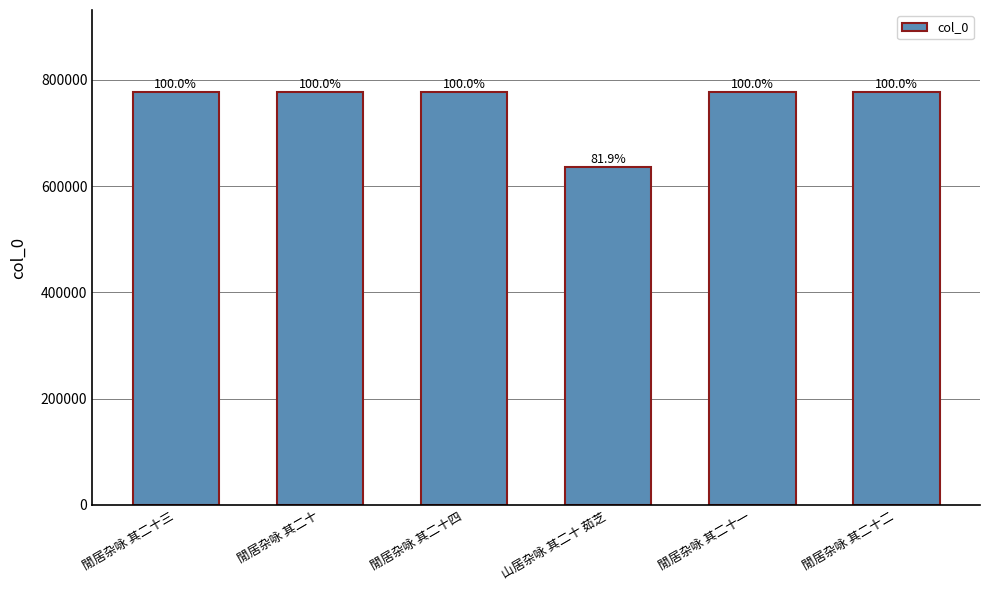

What is the label of the 4th bar from the right?

閒居杂咏 其二十四